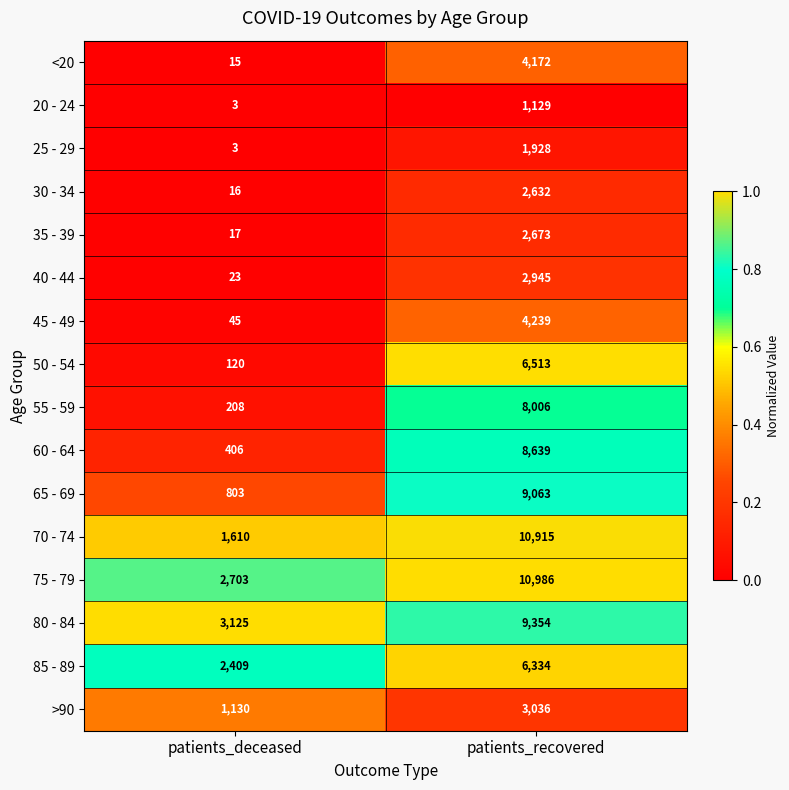

Rank the series by their maximum value, from lowest to highest.

20 - 24, 25 - 29, 30 - 34, 35 - 39, 40 - 44, >90, <20, 45 - 49, 85 - 89, 50 - 54, 55 - 59, 60 - 64, 65 - 69, 80 - 84, 70 - 74, 75 - 79